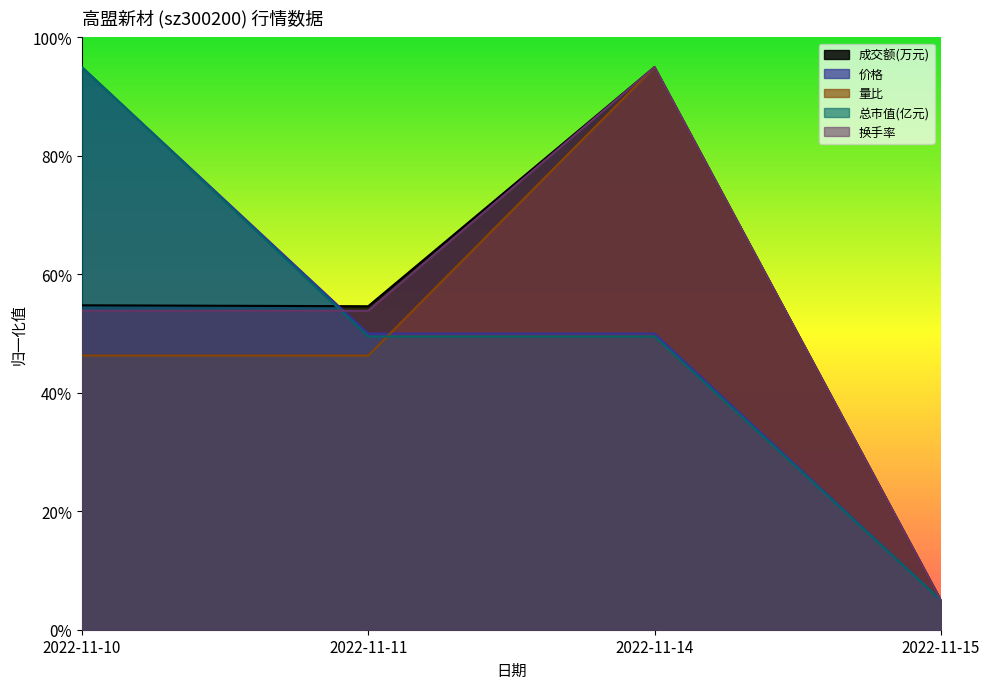

What is the highest value of the 换手率 series?

95.0